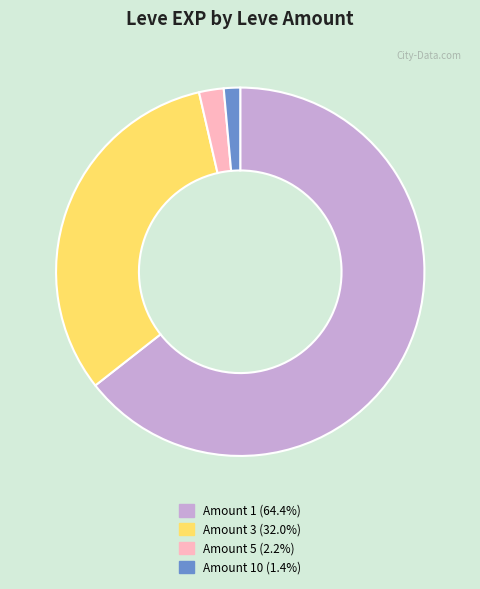

What is the ratio of the value at Amount 10 (1.4%) to the value at Amount 5 (2.2%)?

0.7